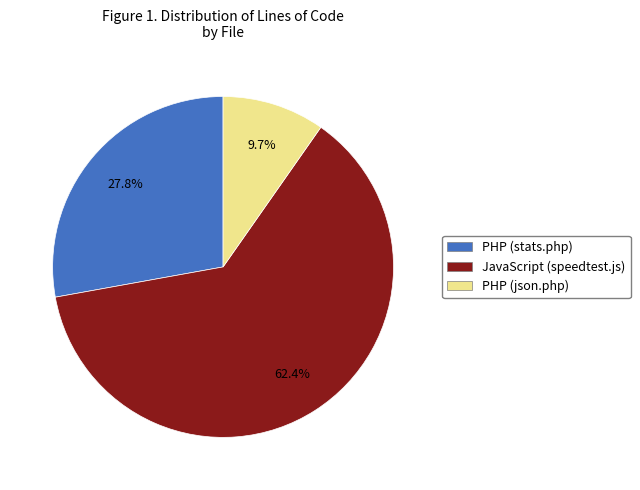

True or false: PHP (json.php) accounts for 10% of the total.

True